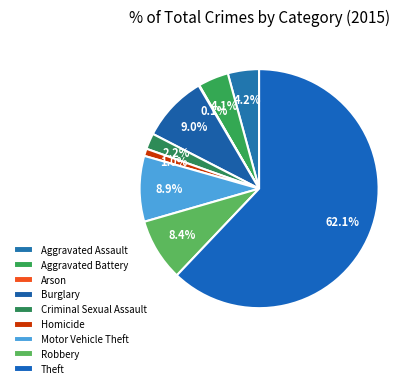

True or false: Theft accounts for 72% of the total.

False